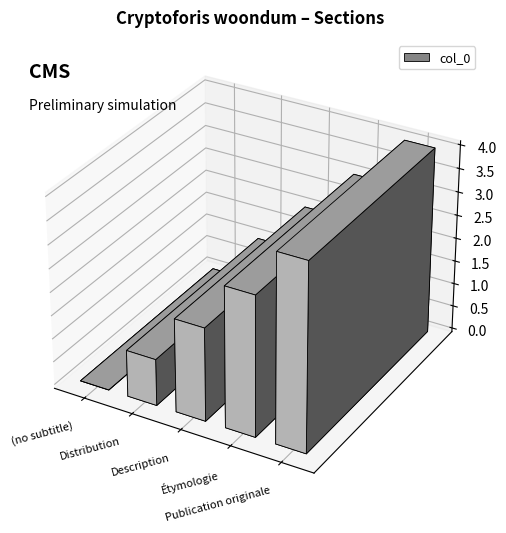

What is the difference between the second highest and second lowest values?

2